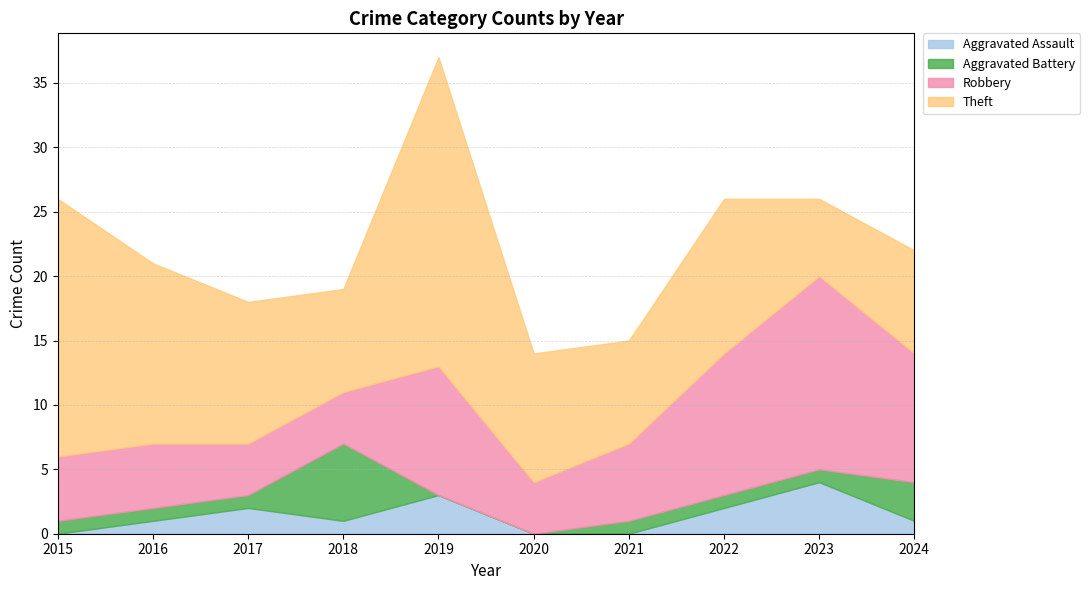

What is the value of the Theft point at the 2nd from the left?

14